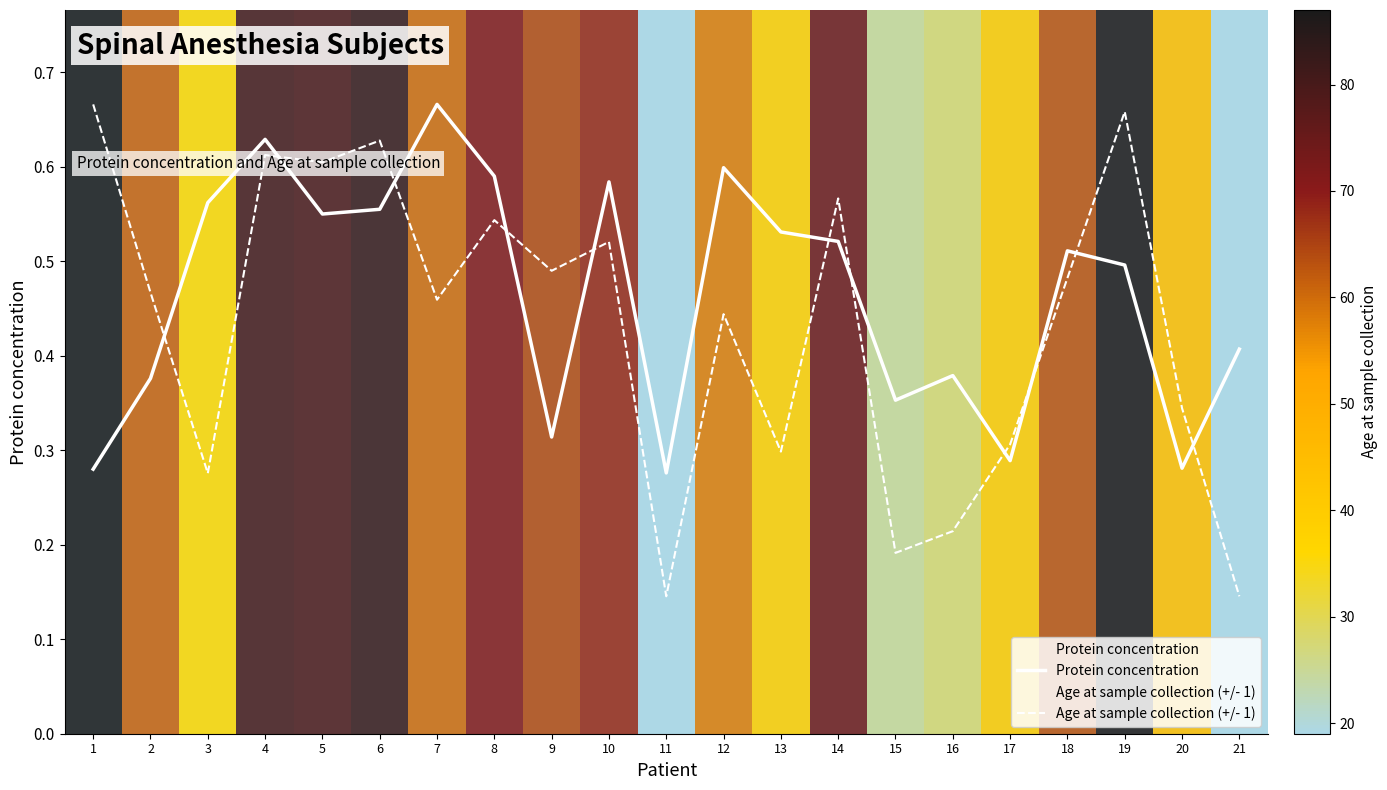

Is the value of Protein concentration at 21 greater than the value of Age at sample collection (+/- 1) at 10?

No